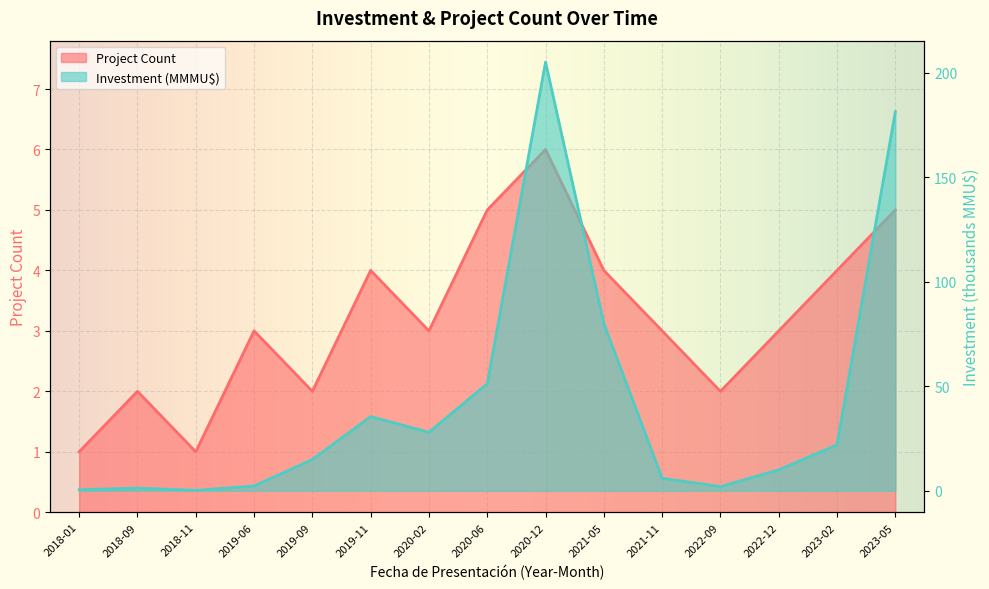

Rank the series by their maximum value, from lowest to highest.

Project Count, Investment (MMU$)